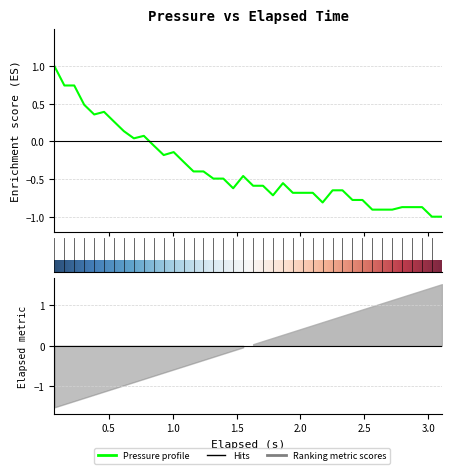

Does the chart have visible grid lines?

Yes